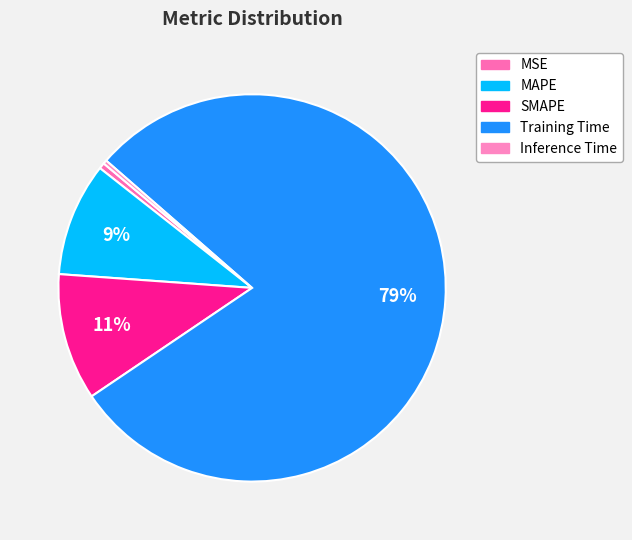

Does MSE account for over 50% of the chart?

No